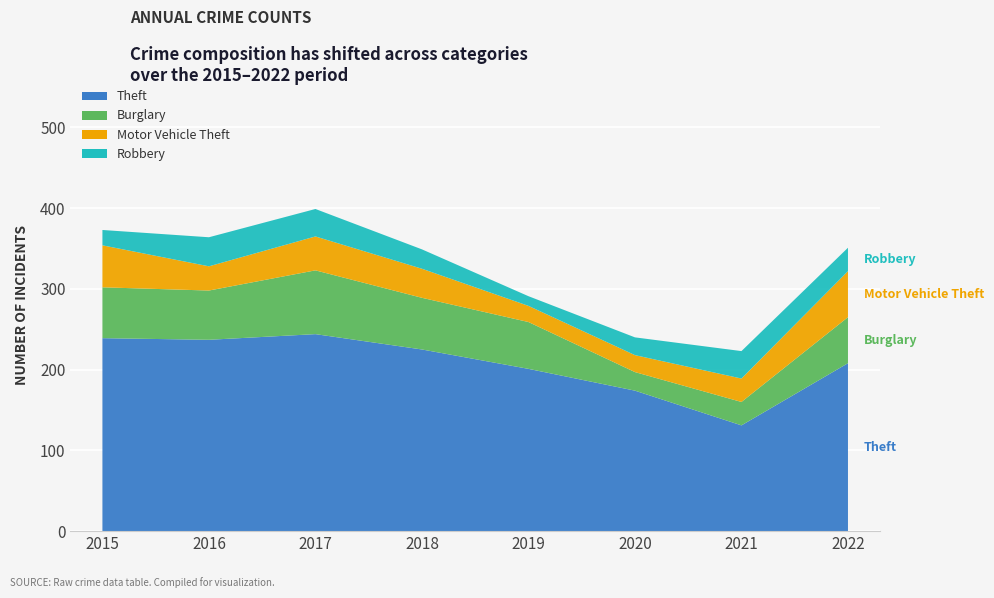

Reading left to right, what are all the values shown in this chart?

Theft: 239	237	244	225	201	174	131	208
Burglary: 63	61	79	64	58	23	29	57
Motor Vehicle Theft: 52	30	42	36	20	21	29	57
Robbery: 19	36	34	24	12	22	34	29